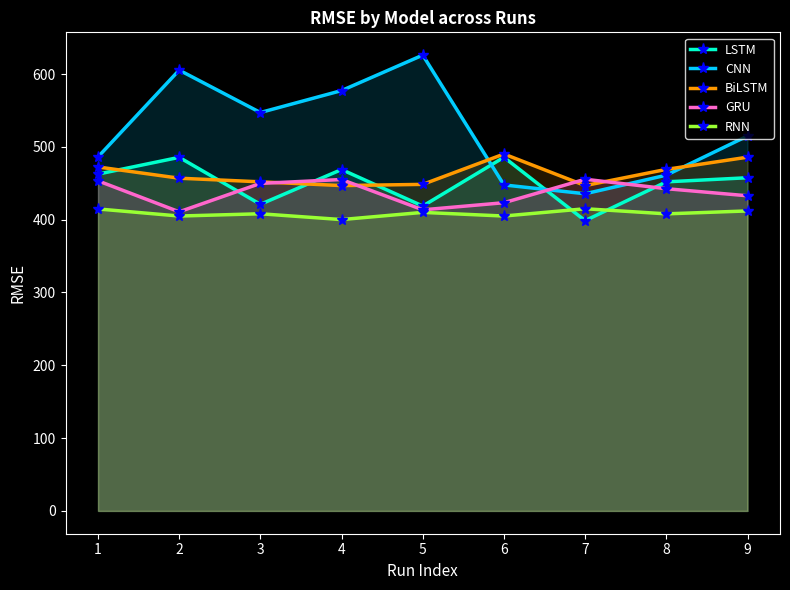

At how many categories does at least one series exceed 483?

7